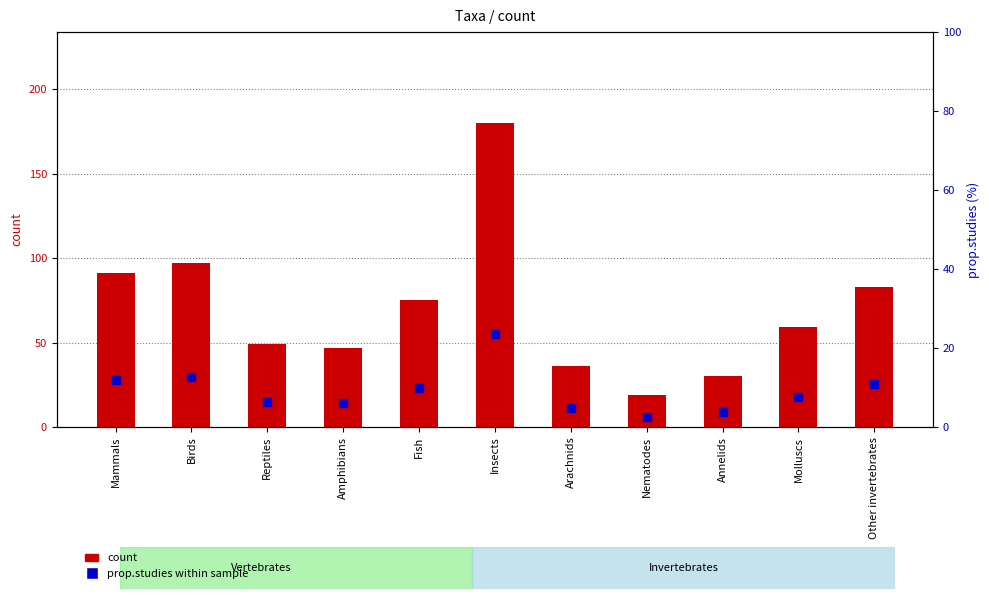

At which category is the sum across all series the highest?

Insects